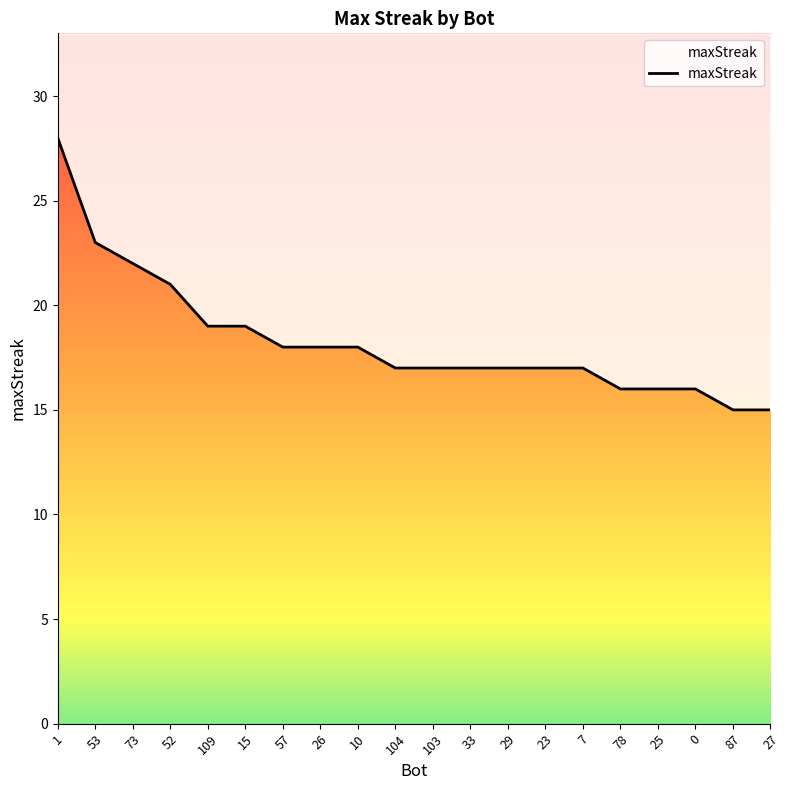

What is the maximum value shown in the chart?

28